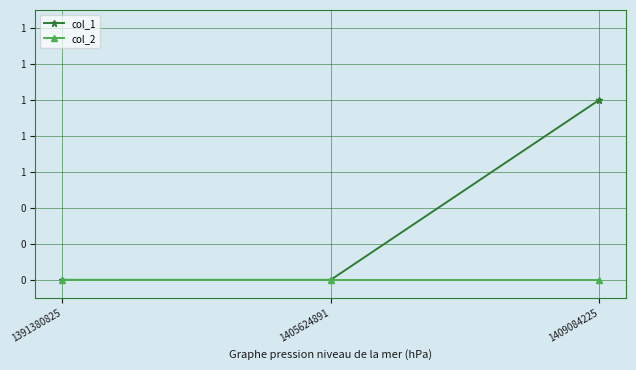

The col_1 series shows 1 at 1409084225. True or false?

True